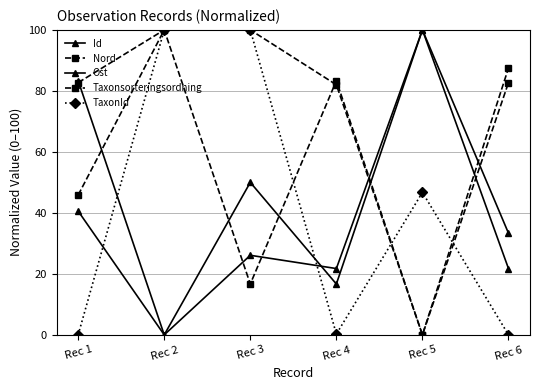

Which series has the largest total across all categories?

Taxonsorteringsordning